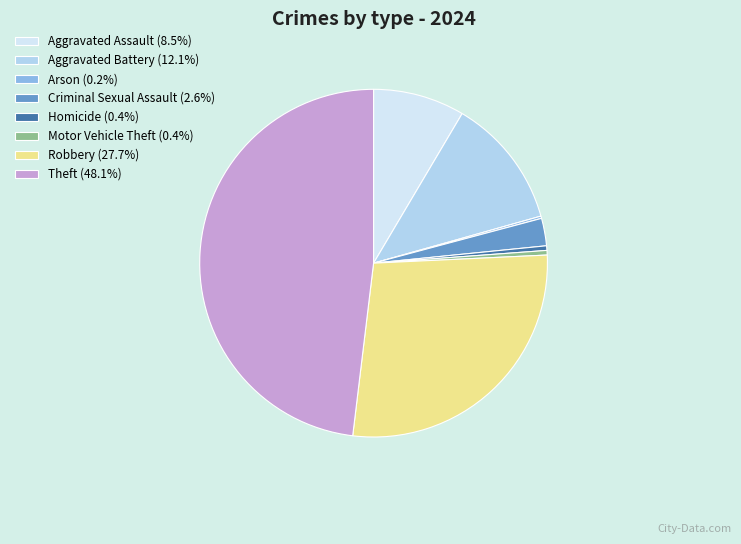

Do Aggravated Assault and Aggravated Battery together represent more than half of the pie?

No